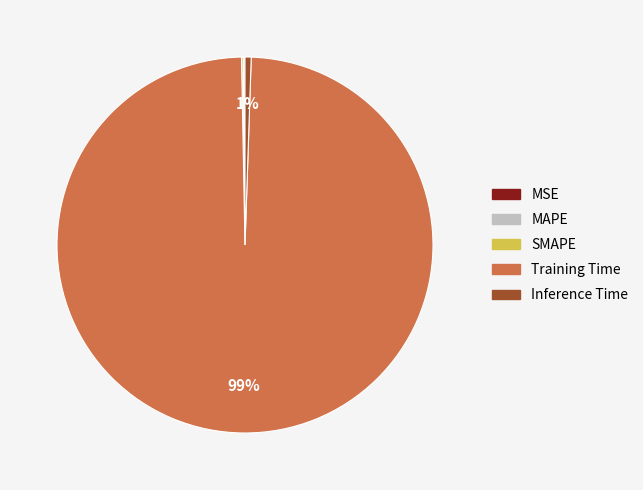

To the nearest percent, what portion does Training Time represent?

99%